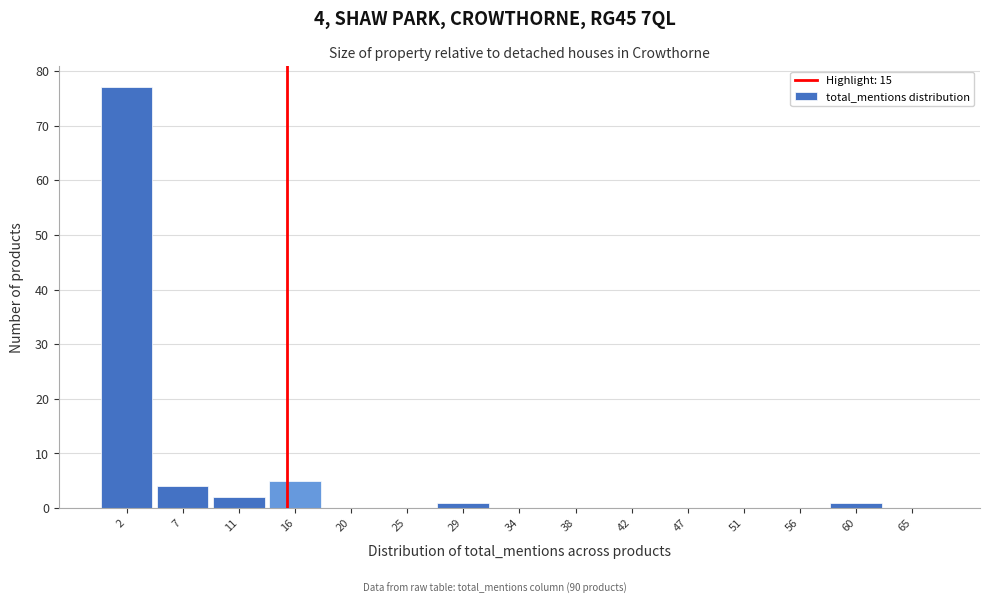

Over which range of the x-axis is the bar tallest?

0.0 to 4.5